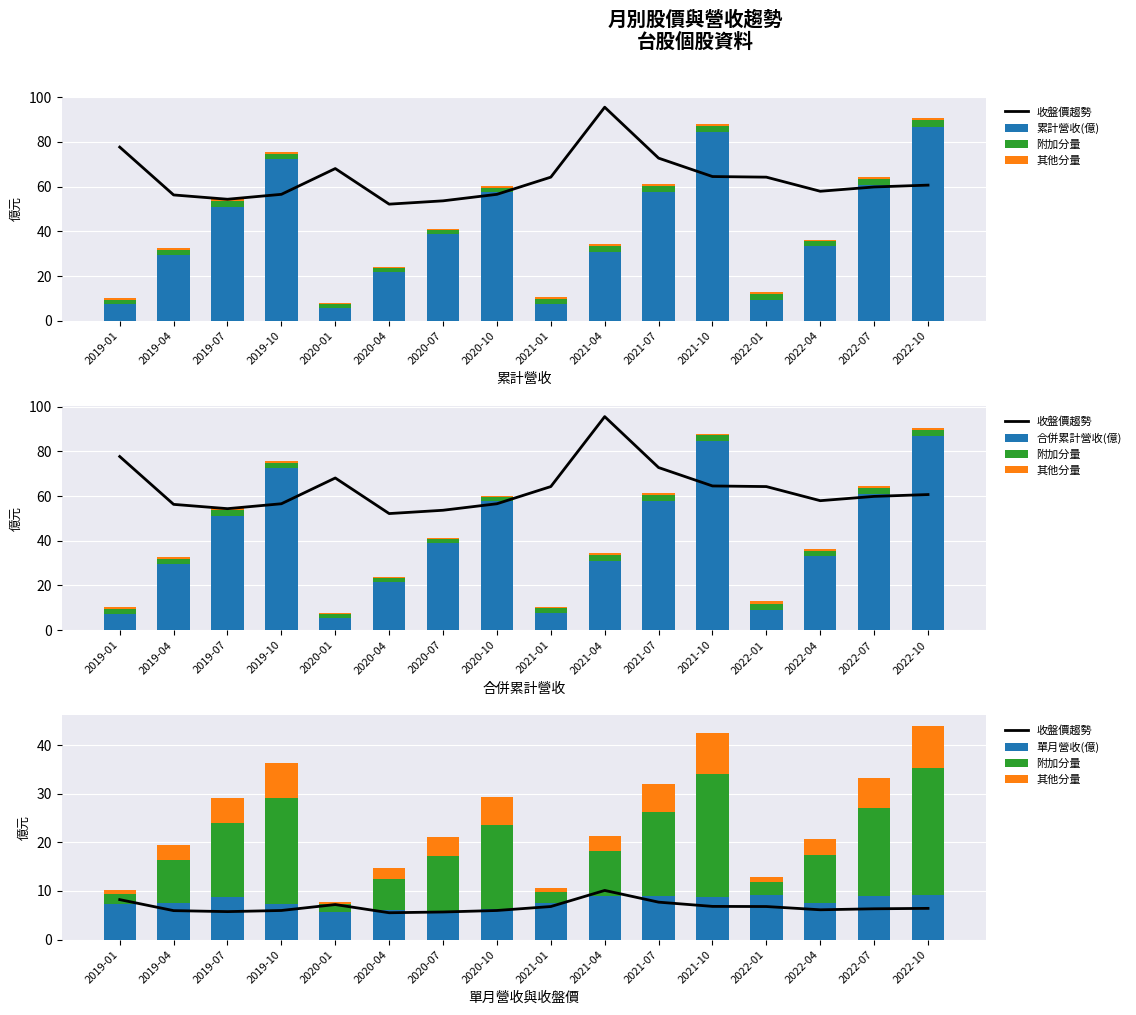

Reading right to left, what are all the values shown in this chart?

收盤價趨勢: 2022-10=6.4	2022-07=6.3	2022-04=6.1	2022-01=6.8	2021-10=6.8	2021-07=7.7	2021-04=10.1	2021-01=6.8	2020-10=6.0	2020-07=5.7	2020-04=5.5	2020-01=7.2	2019-10=6.0	2019-07=5.8	2019-04=6.0	2019-01=8.2
累計營收(億): 2022-10=86.8	2022-07=60.9	2022-04=33.3	2022-01=9.2	2021-10=84.5	2021-07=57.7	2021-04=30.9	2021-01=7.5	2020-10=57.6	2020-07=38.9	2020-04=21.6	2020-01=5.6	2019-10=72.6	2019-07=51.0	2019-04=29.6	2019-01=7.3
附加分量: 2022-10=26.1	2022-07=18.3	2022-04=10.0	2022-01=2.7	2021-10=25.3	2021-07=17.3	2021-04=9.3	2021-01=2.3	2020-10=17.3	2020-07=11.7	2020-04=6.5	2020-01=1.7	2019-10=21.8	2019-07=15.3	2019-04=8.9	2019-01=2.2
其他分量: 2022-10=8.7	2022-07=6.1	2022-04=3.3	2022-01=0.9	2021-10=8.4	2021-07=5.8	2021-04=3.1	2021-01=0.8	2020-10=5.8	2020-07=3.9	2020-04=2.2	2020-01=0.6	2019-10=7.3	2019-07=5.1	2019-04=3.0	2019-01=0.7
合併累計營收(億): 2022-10=86.8	2022-07=60.9	2022-04=33.3	2022-01=9.2	2021-10=84.5	2021-07=57.7	2021-04=30.9	2021-01=7.5	2020-10=57.6	2020-07=38.9	2020-04=21.6	2020-01=5.6	2019-10=72.6	2019-07=51.0	2019-04=29.6	2019-01=7.3
單月營收(億): 2022-10=9.2	2022-07=8.9	2022-04=7.4	2022-01=9.2	2021-10=8.7	2021-07=8.9	2021-04=8.9	2021-01=7.5	2020-10=6.4	2020-07=5.5	2020-04=6.0	2020-01=5.6	2019-10=7.3	2019-07=8.7	2019-04=7.6	2019-01=7.3